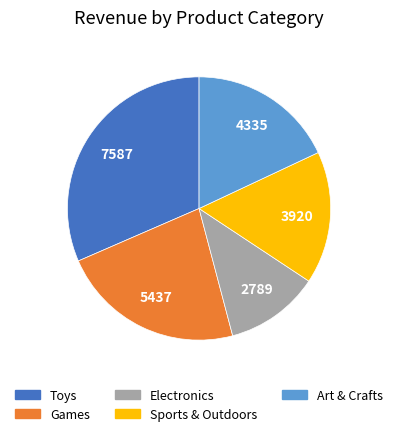

What is the smallest slice in the pie chart?

Electronics